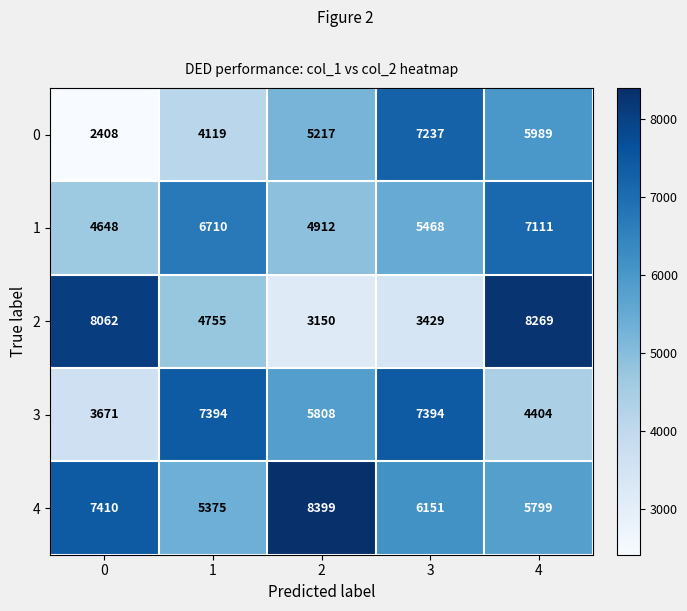

Reading left to right, transcribe all the data shown in this chart.

0: 2408	4119	5217	7237	5989
1: 4648	6710	4912	5468	7111
2: 8062	4755	3150	3429	8269
3: 3671	7394	5808	7394	4404
4: 7410	5375	8399	6151	5799